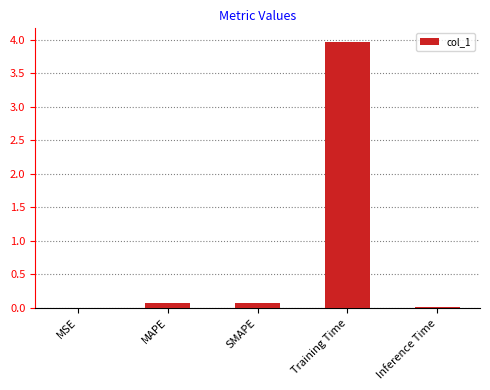

Which has a higher value, Inference Time or Training Time?

Training Time